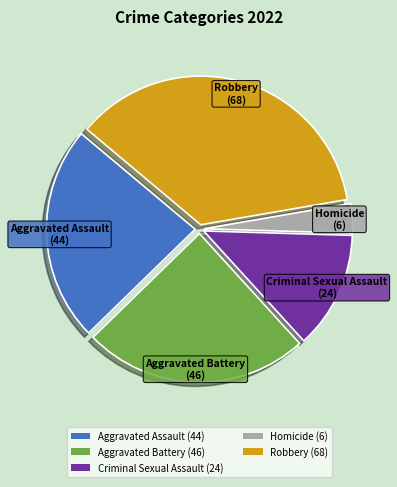

The Homicide slice represents 3% of the pie. True or false?

True